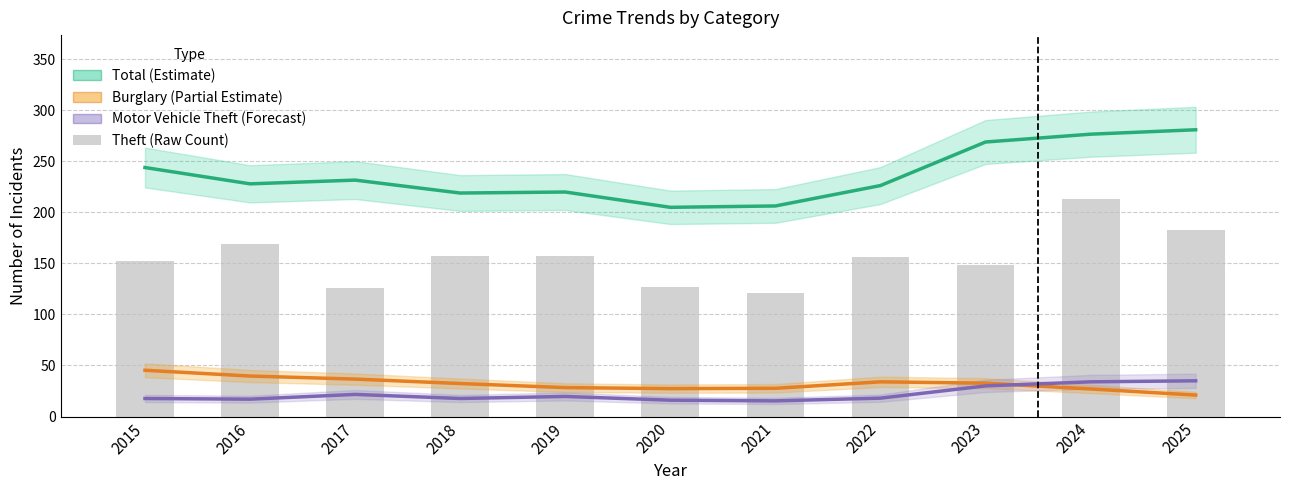

What is the greatest value displayed?

281.0